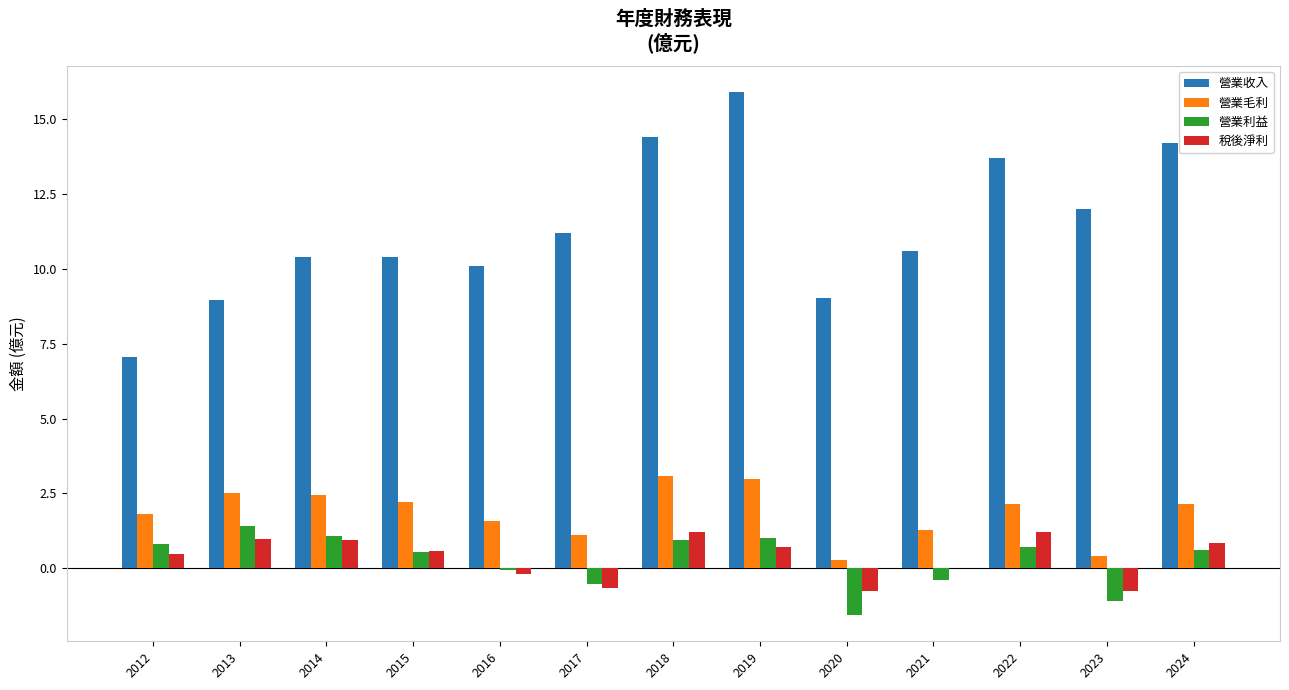

At which category is the sum across all series the highest?

2019